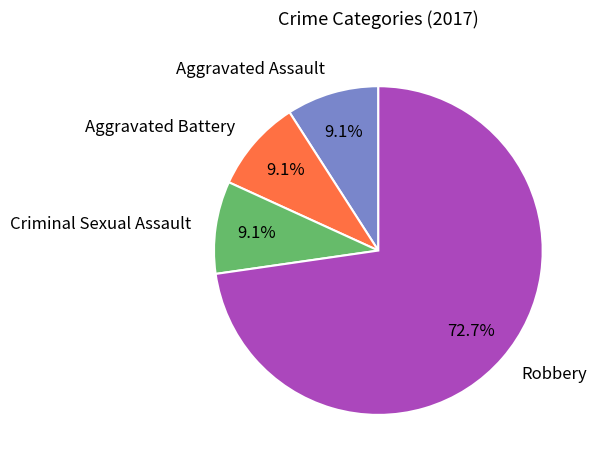

What percentage do Aggravated Assault and Robbery together represent?

81.8%